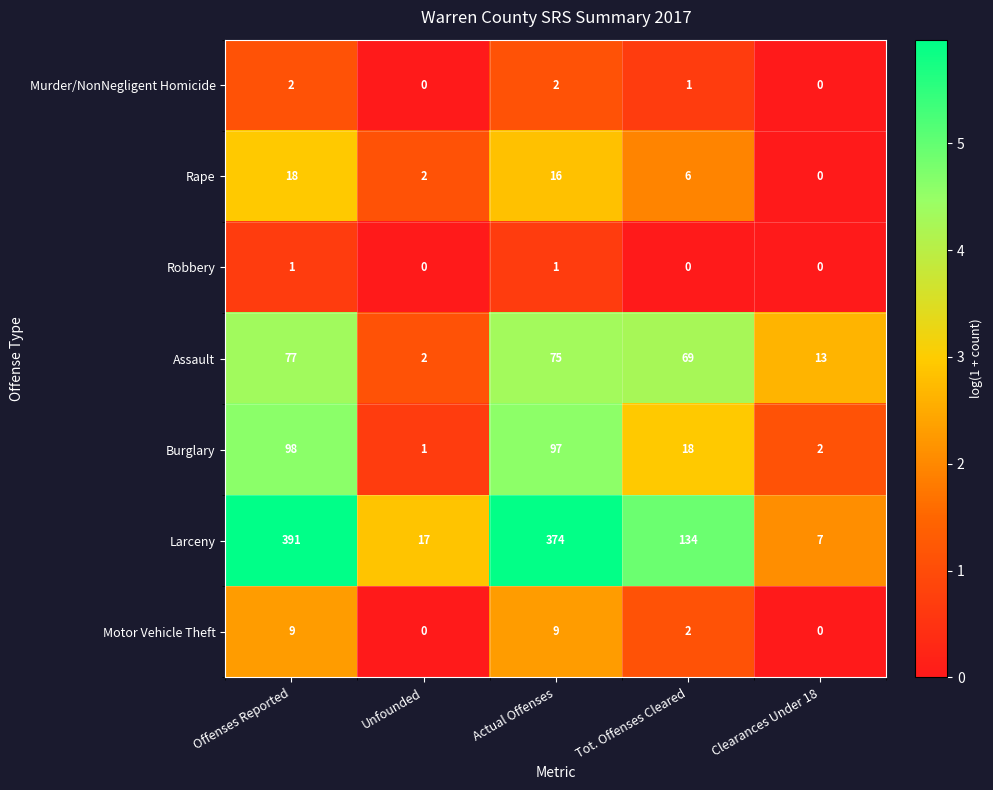

At which category is the sum across all series the highest?

Offenses Reported